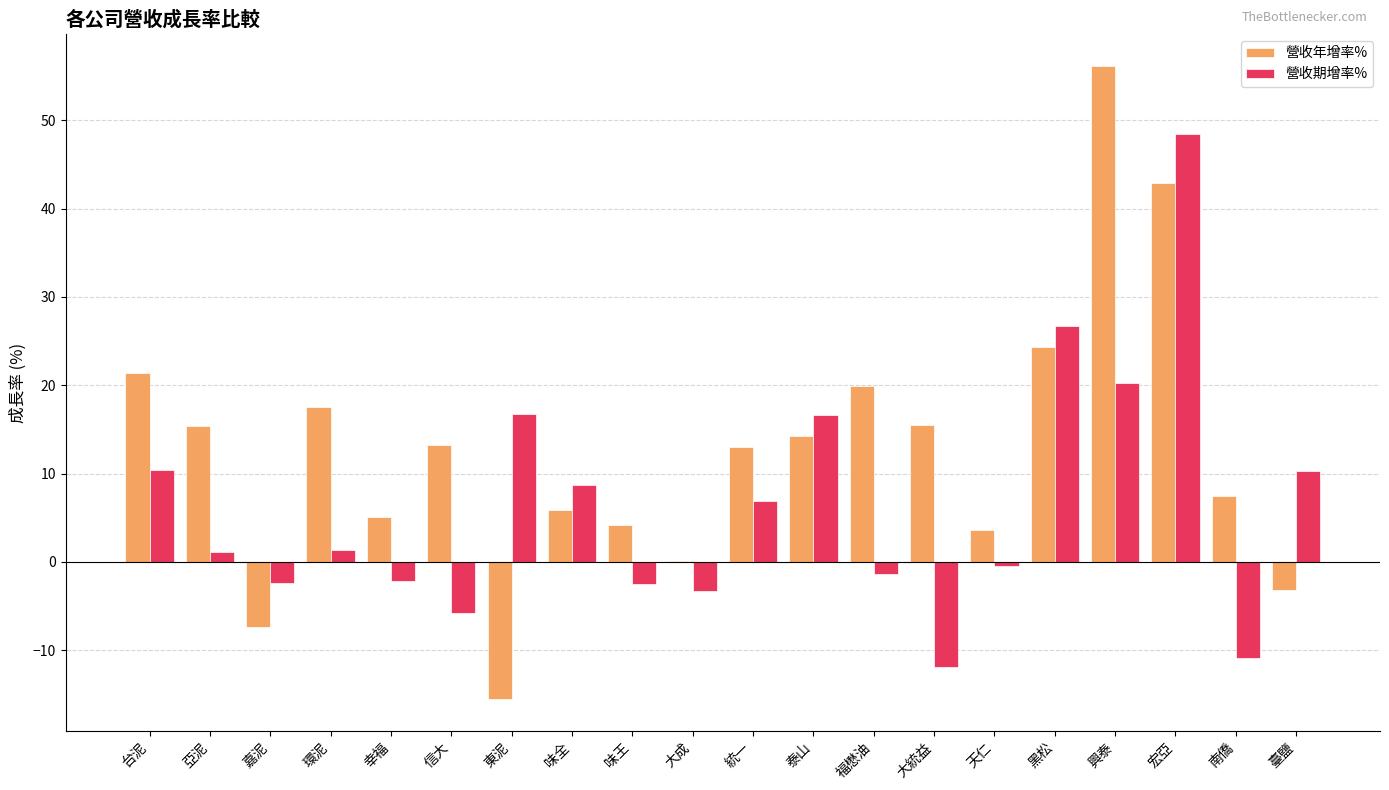

What is the approximate value of 營收期增率% at 東泥?

16.8